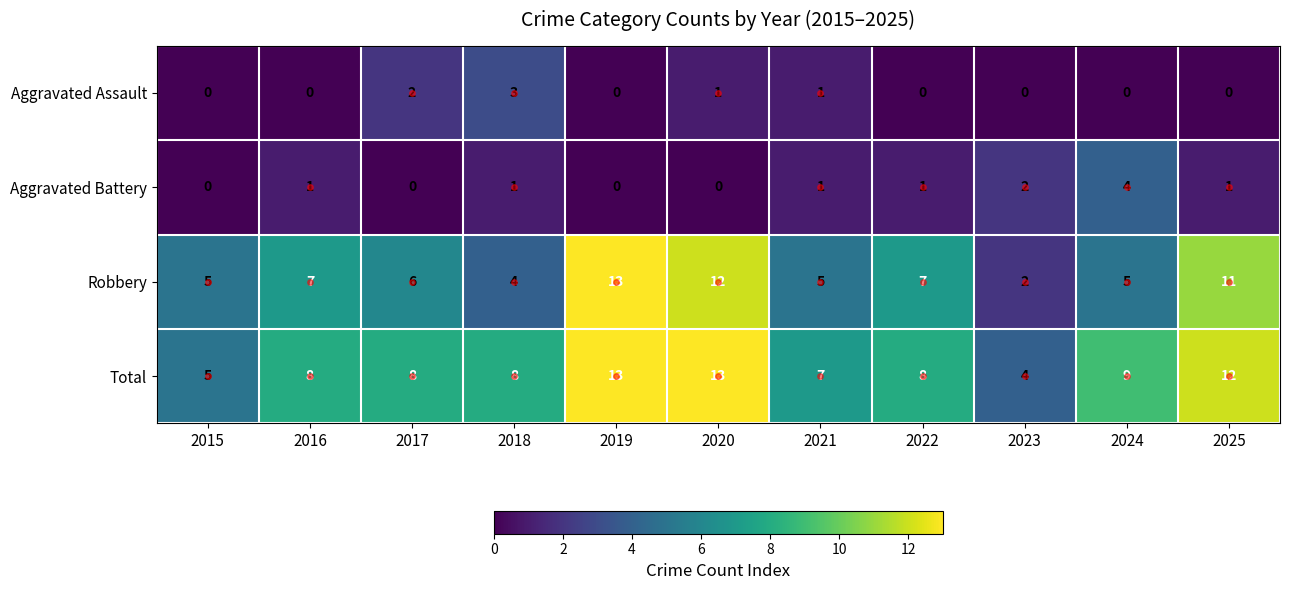

Which series has the largest range (max minus min)?

Robbery